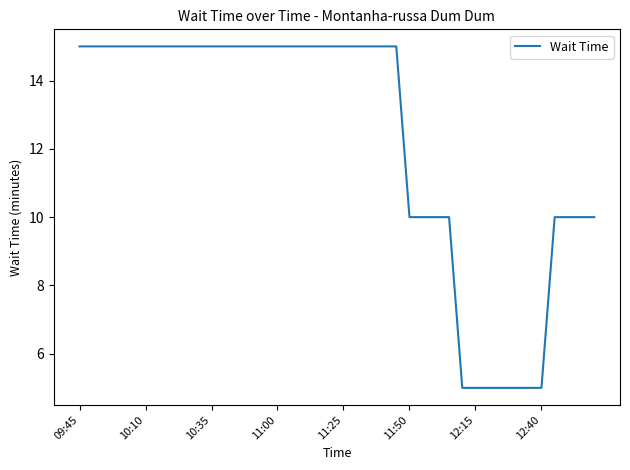

What is the difference between the maximum and minimum values?

10